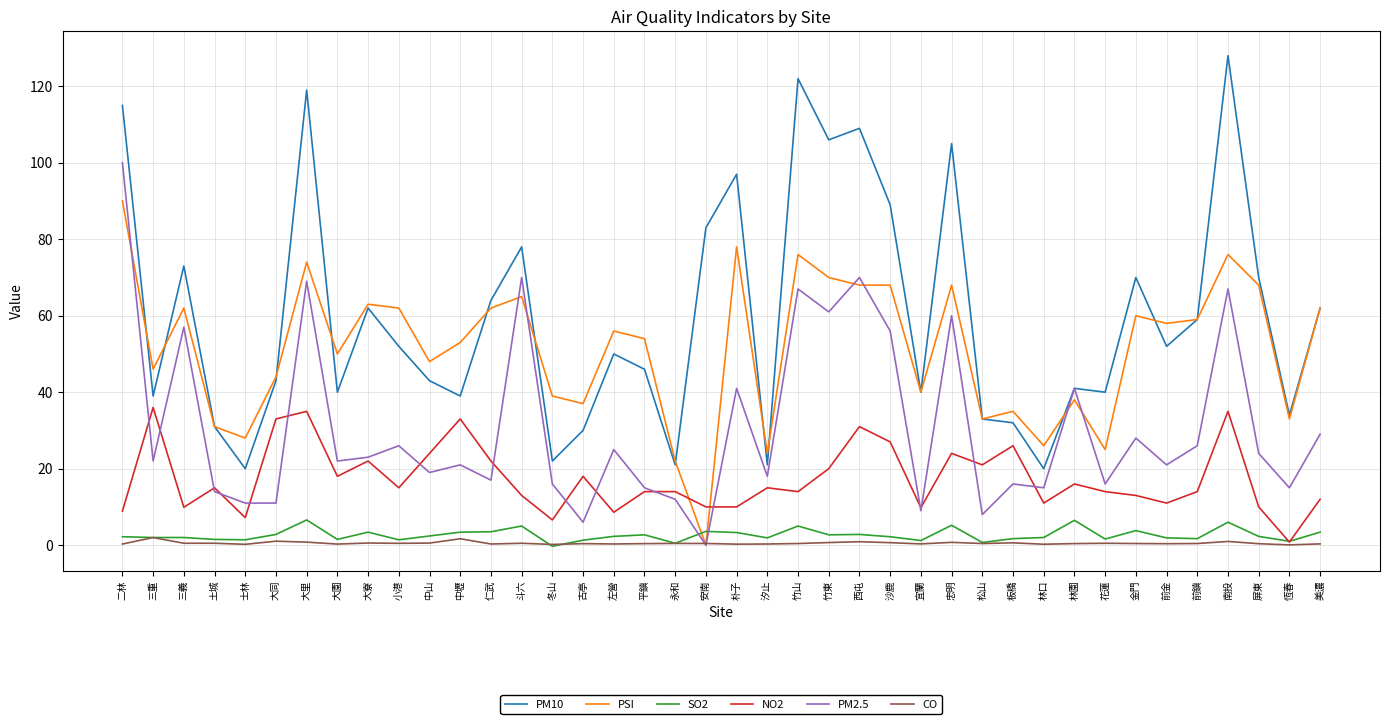

The PM10 series shows 48.0 at 斗六. True or false?

False